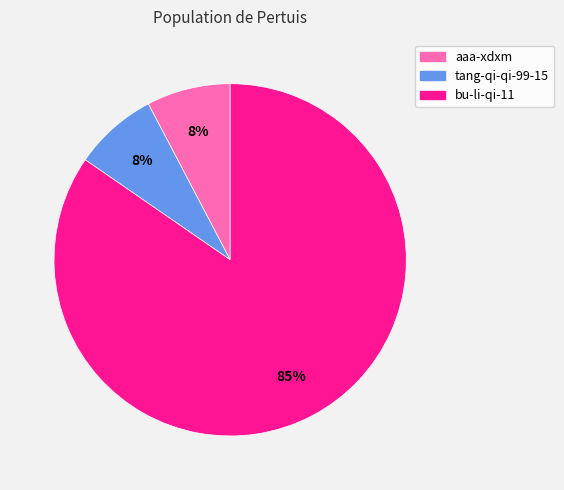

Does bu-li-qi-11 account for over 50% of the chart?

Yes